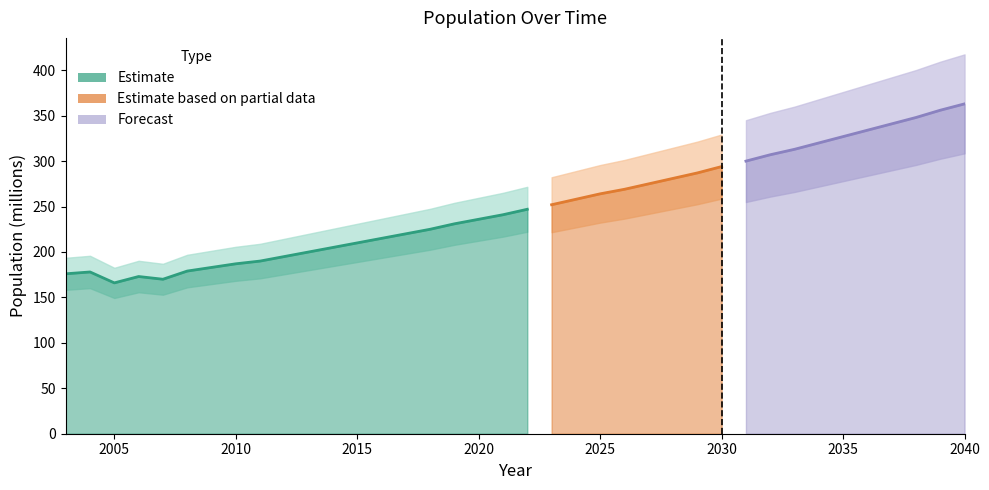

What is the difference between the maximum and minimum values?

197